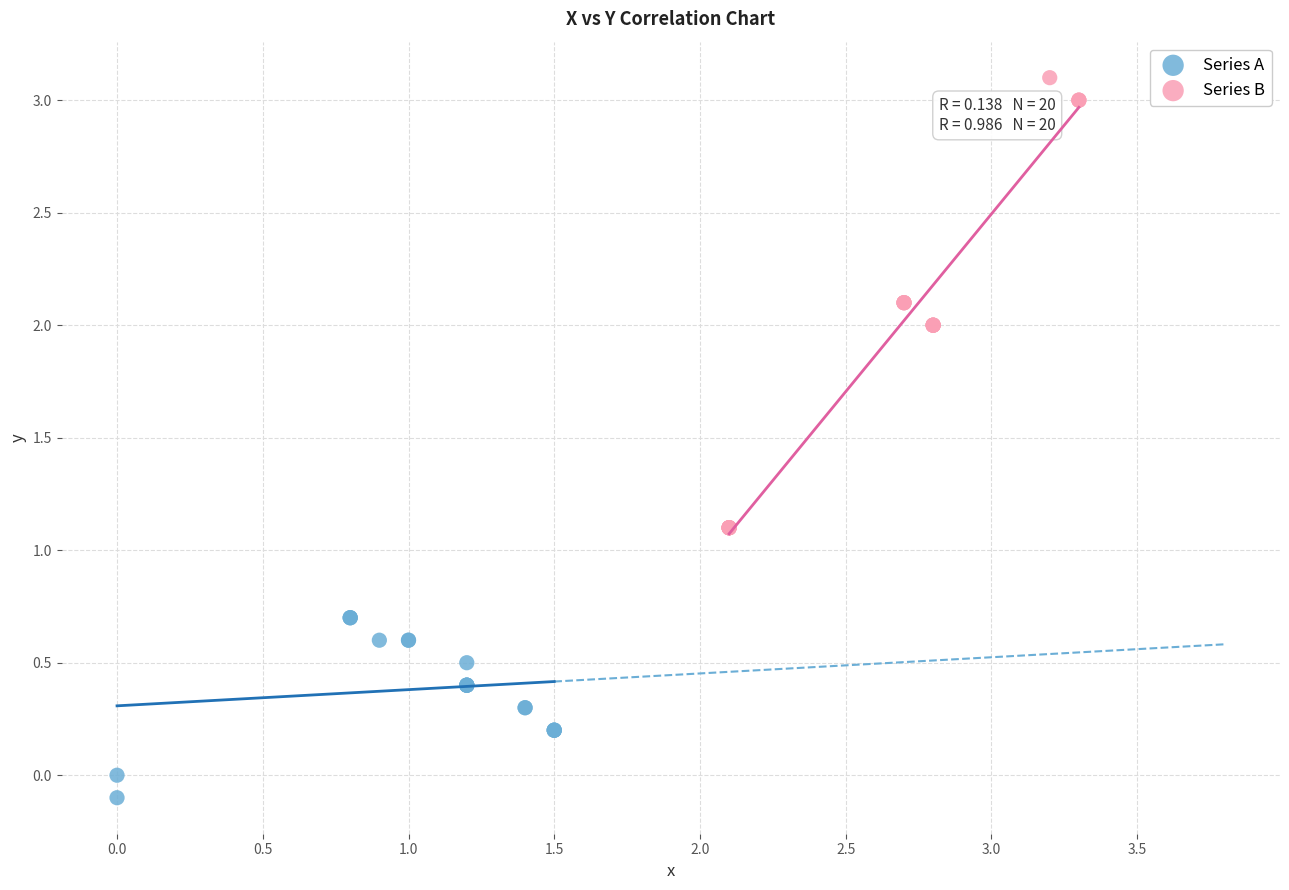

Which series contains the lowest Y value?

Series A